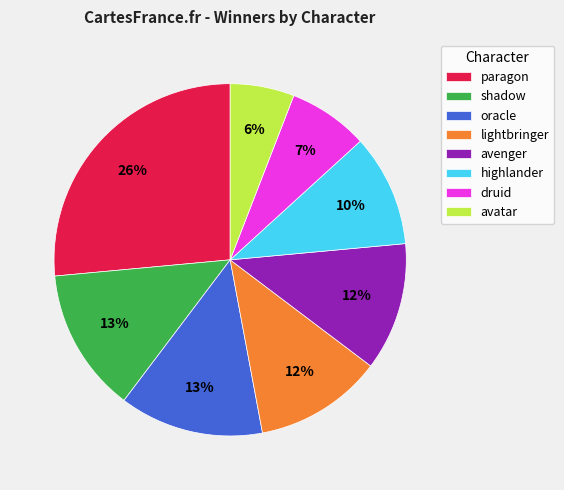

Between lightbringer and shadow, which is larger?

shadow